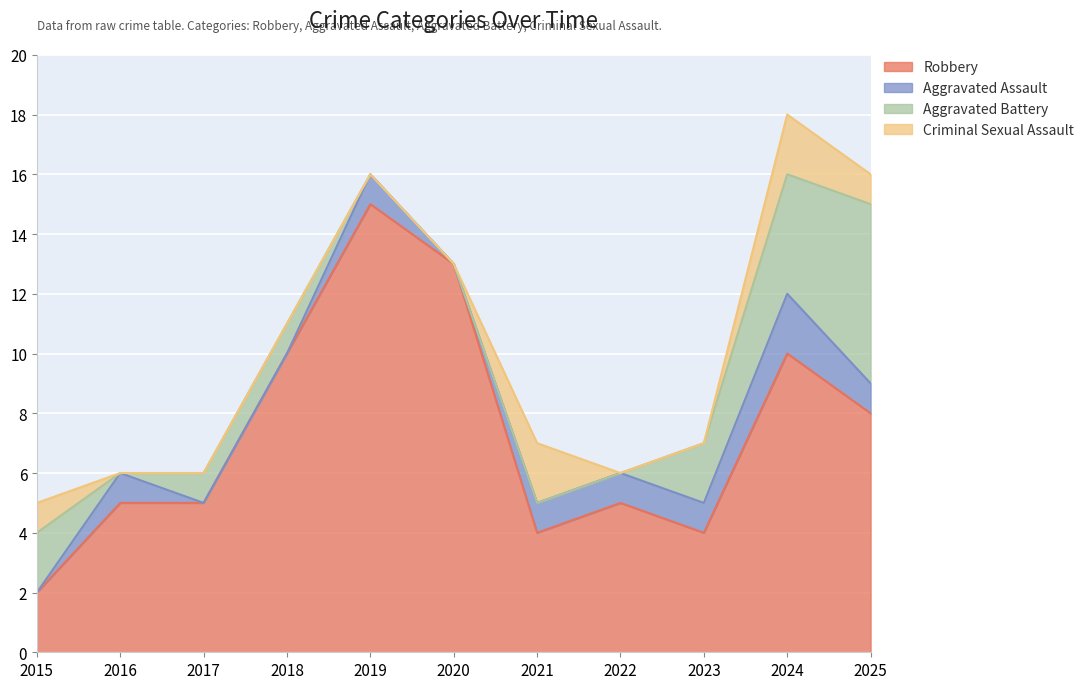

Which label corresponds to the smallest value in the chart?

2015